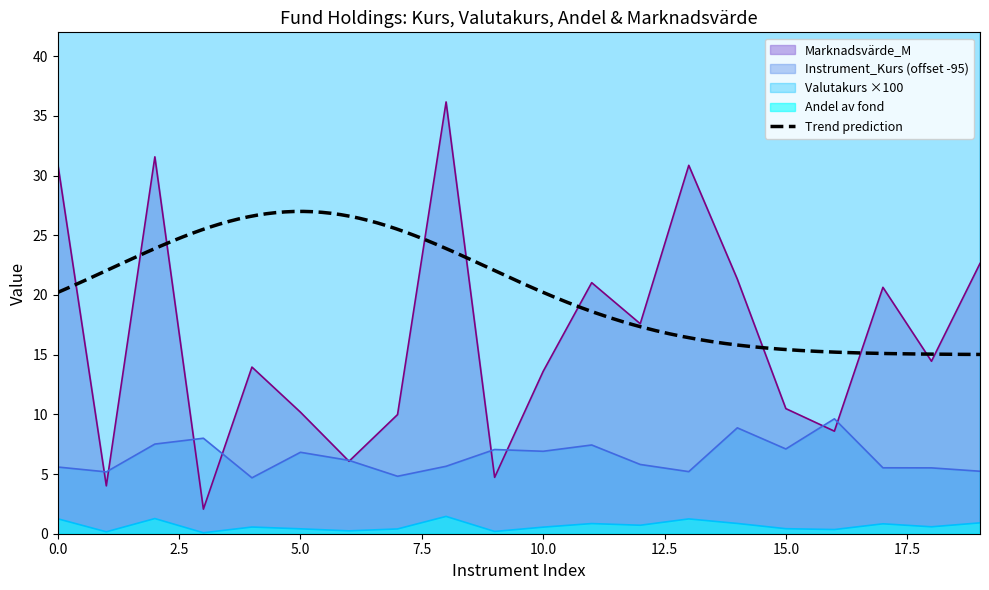

What is the greatest value displayed?

102.7